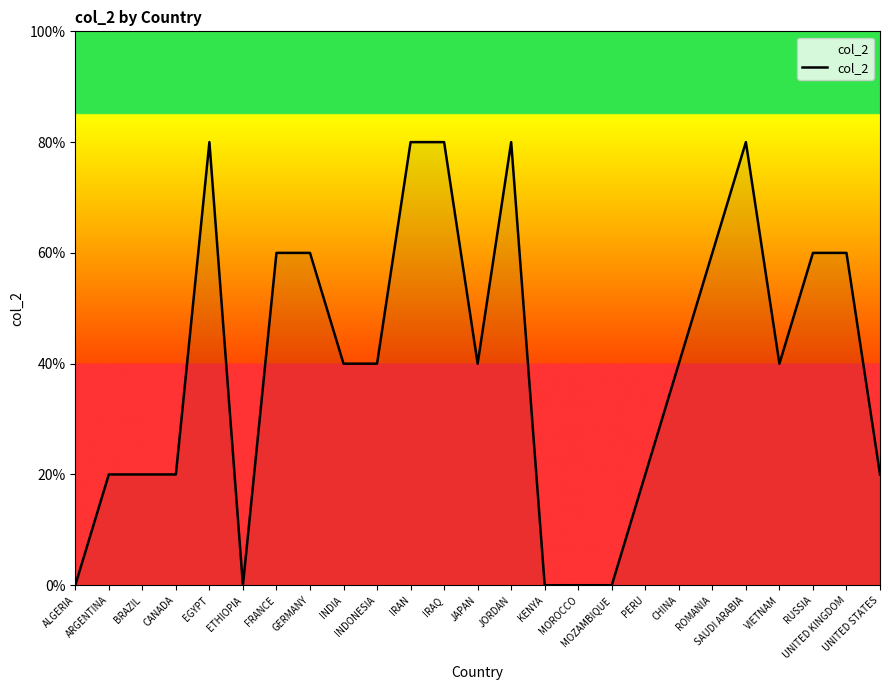

List the labels in order of value, largest first.

EGYPT, IRAN, IRAQ, JORDAN, SAUDI ARABIA, FRANCE, GERMANY, ROMANIA, RUSSIA, UNITED KINGDOM, INDIA, INDONESIA, JAPAN, CHINA, VIETNAM, ARGENTINA, BRAZIL, CANADA, PERU, UNITED STATES, ALGERIA, ETHIOPIA, KENYA, MOROCCO, MOZAMBIQUE